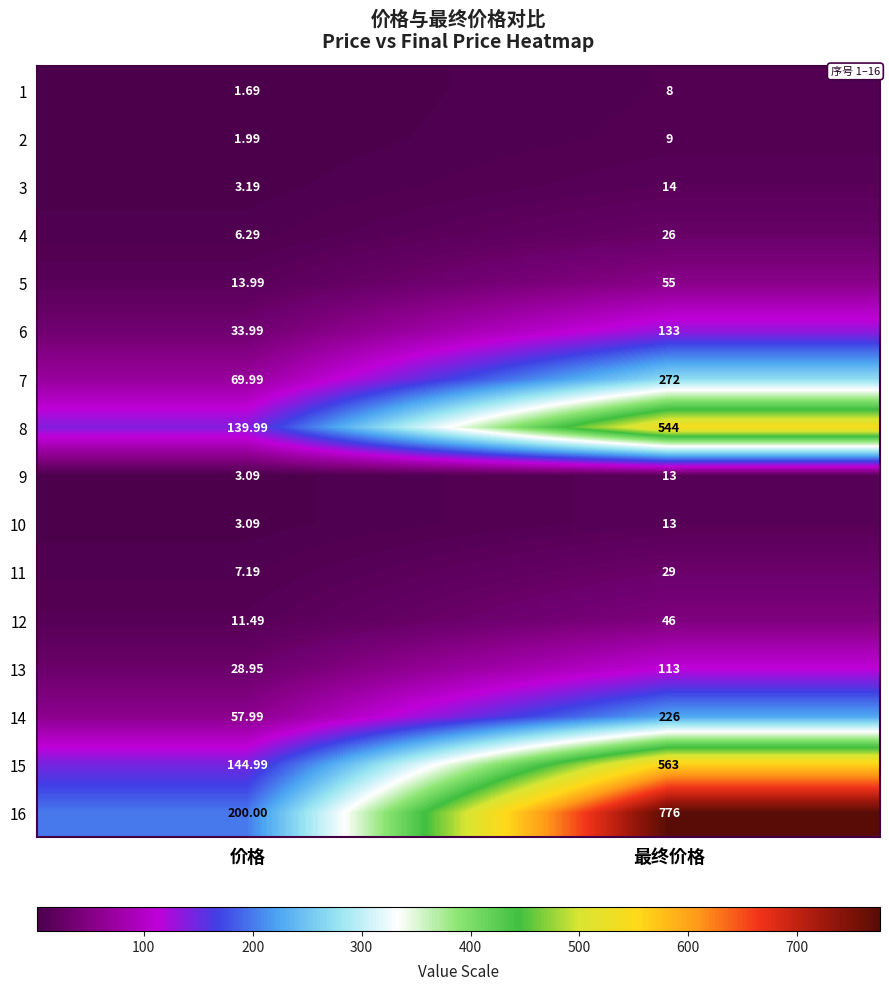

Where is 9 nearest to the value 8?

价格